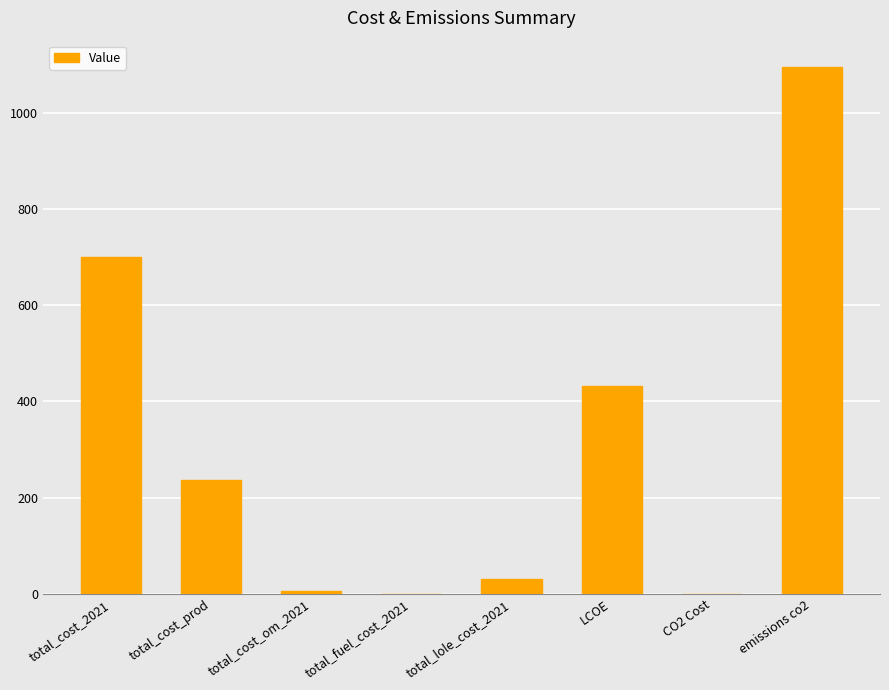

Is it true that the value at total_cost_om_2021 is 6.5?

True